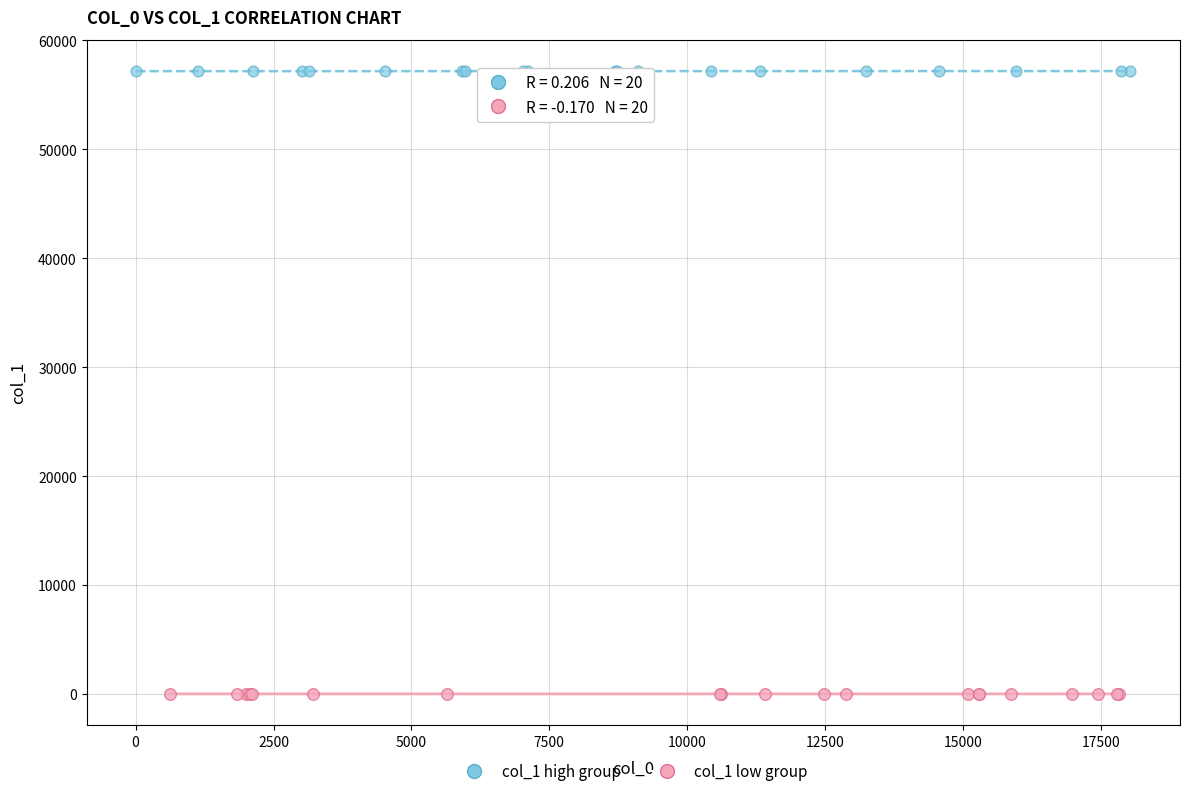

What are all the series names shown in the legend?

col_1 high group, col_1 low group